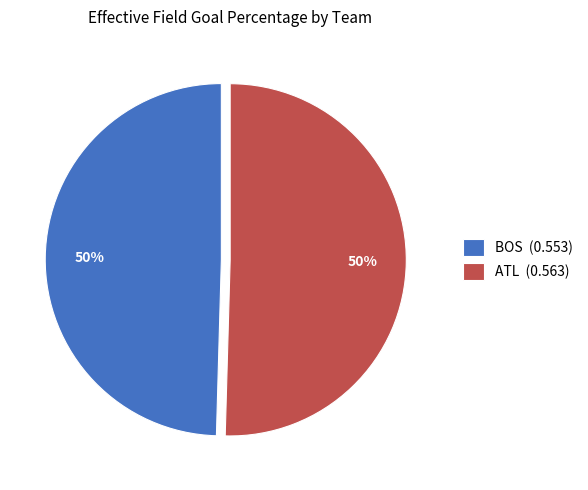

Do ATL (0.563) and BOS (0.553) together represent more than half of the pie?

Yes